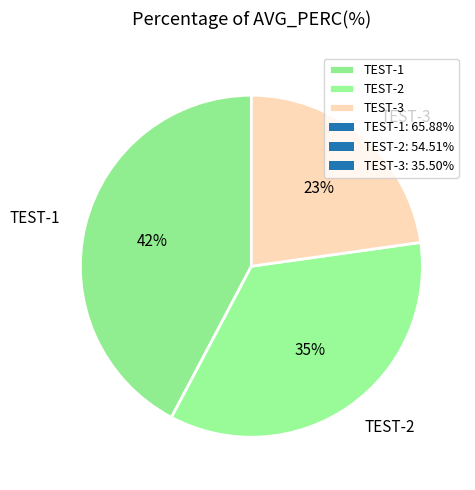

The TEST-1 slice represents 42% of the pie. True or false?

True